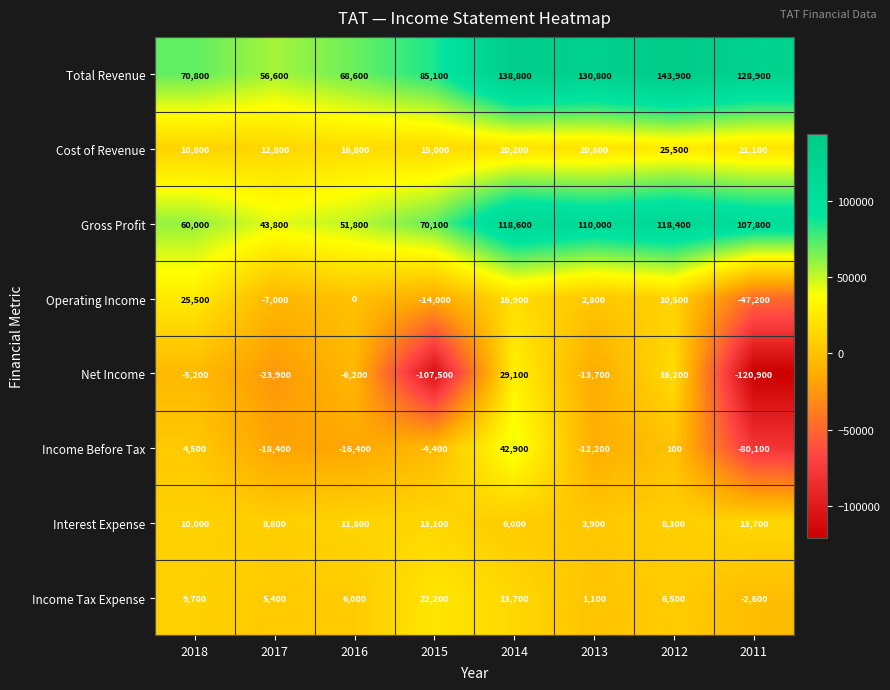

Which series has the largest total across all categories?

Total Revenue